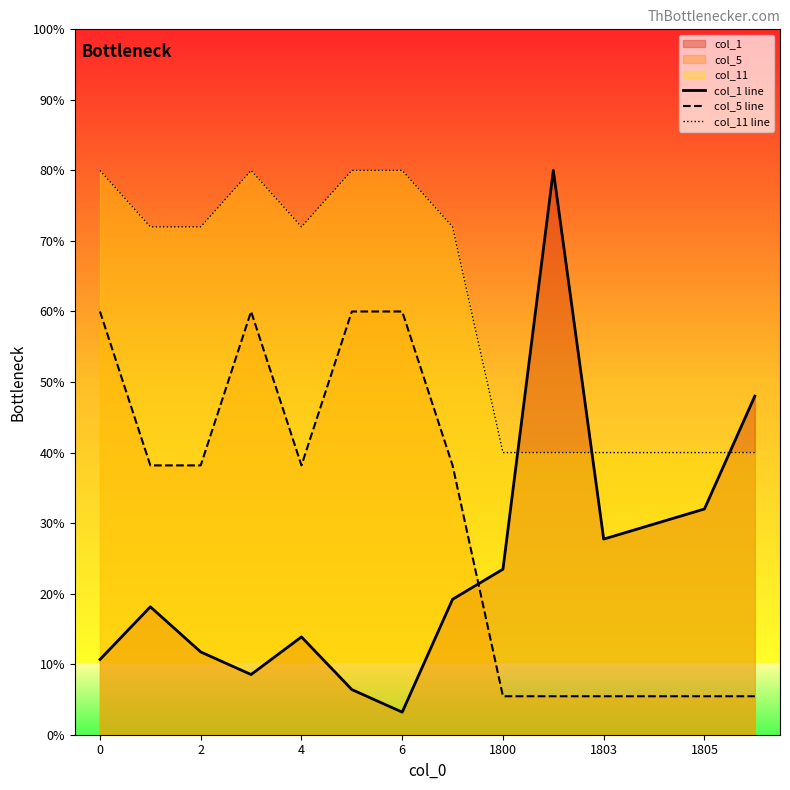

The col_11 line series shows 40.0 at 13. True or false?

True